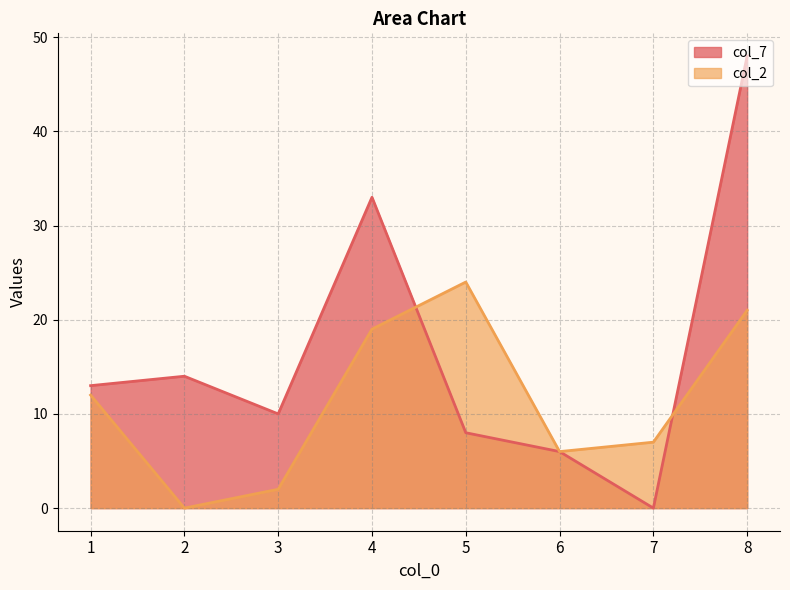

The value of col_7 at 6 is 6. True or false?

True